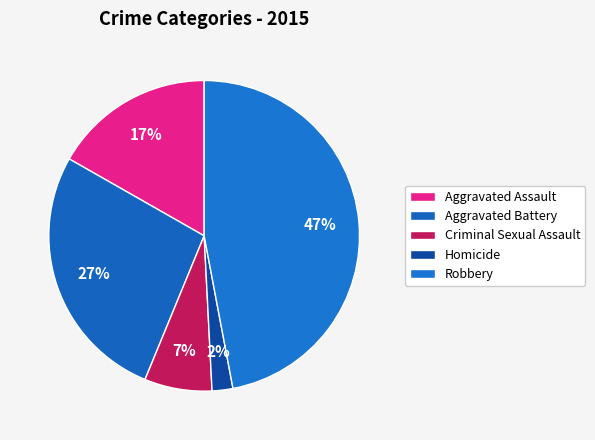

Count the number of slices in the pie.

5